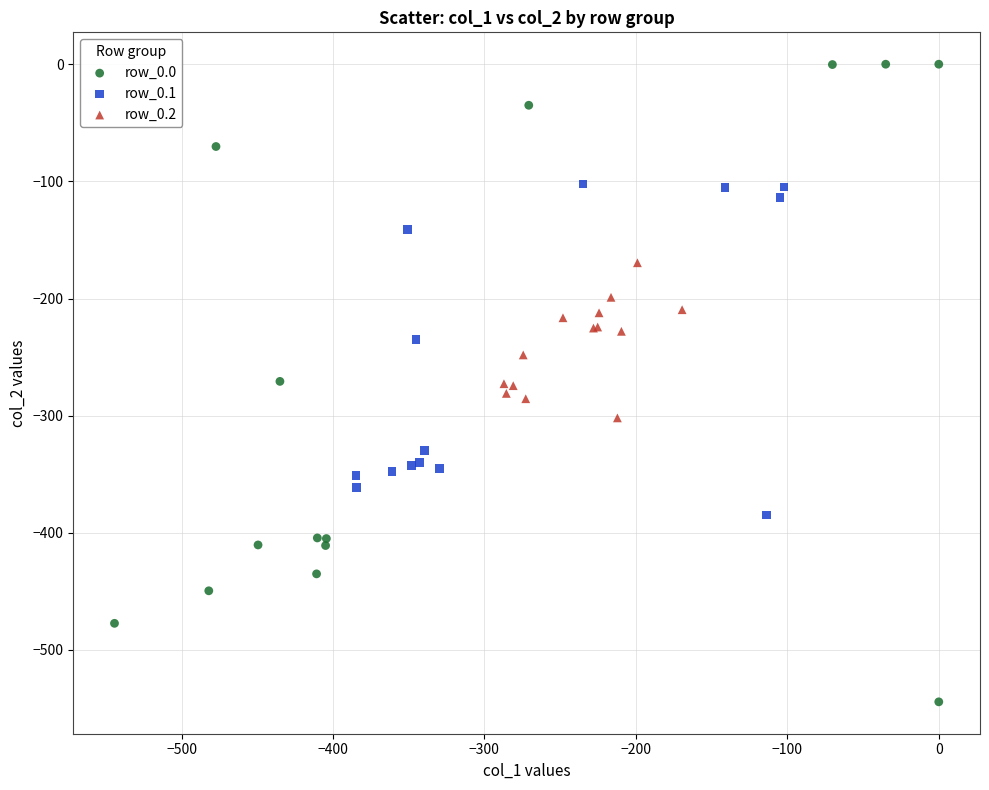

Which series has the largest Y range (max minus min)?

row_0.0